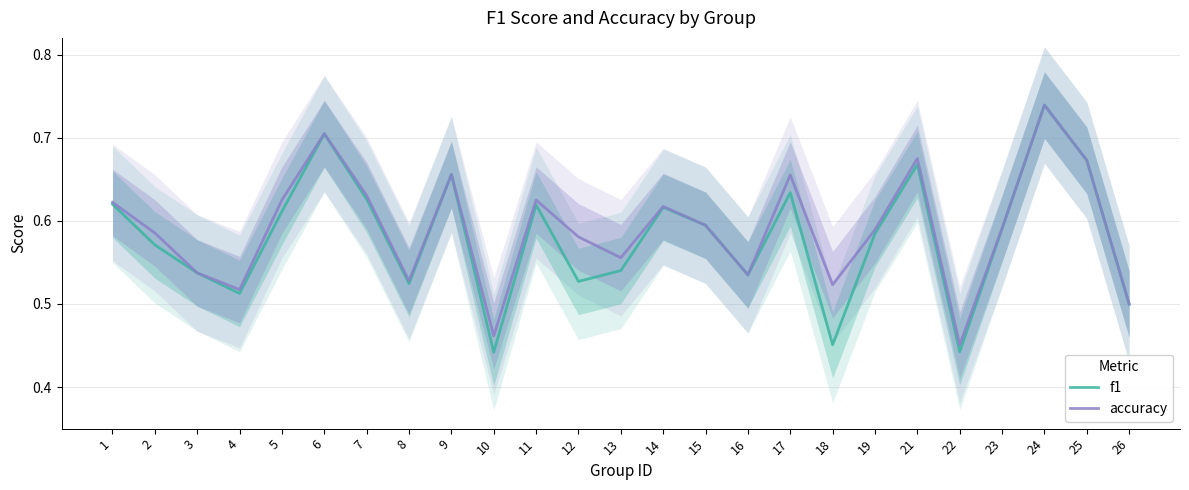

At which category does accuracy reach its first local valley?

4